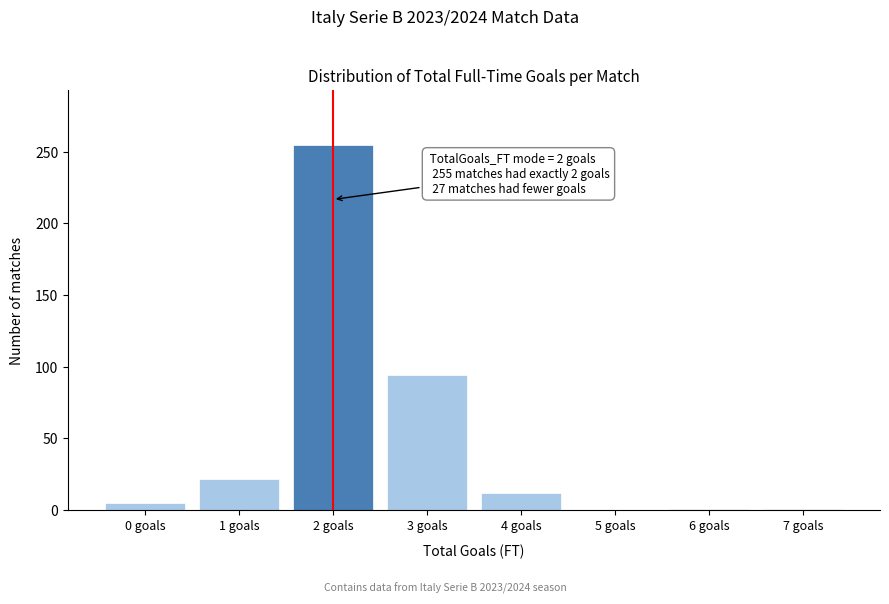

Which range on the x-axis has the tallest bar?

1.5 to 2.5